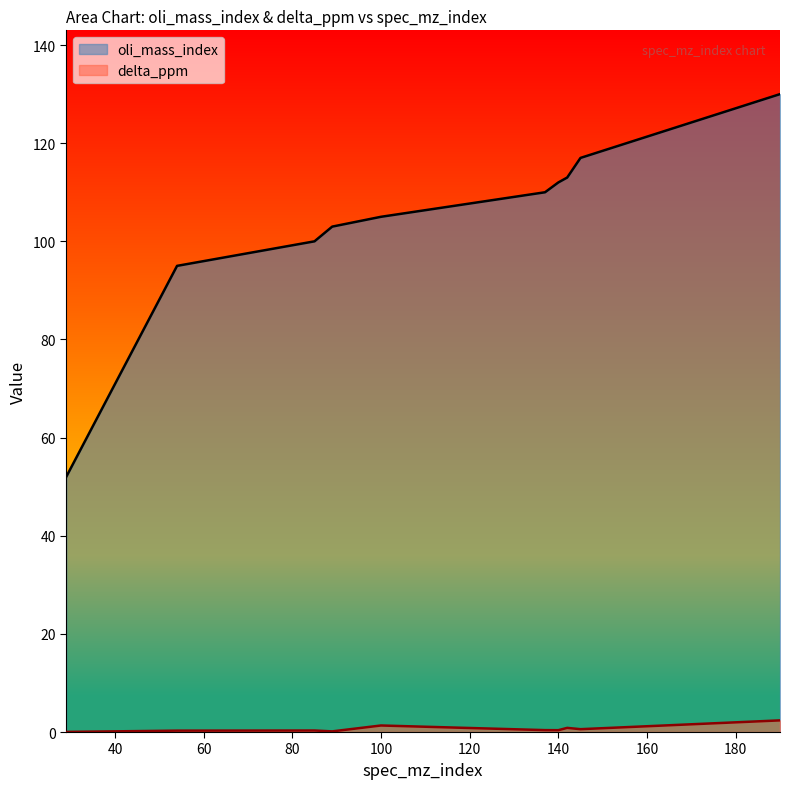

How many lines are shown in the chart?

2